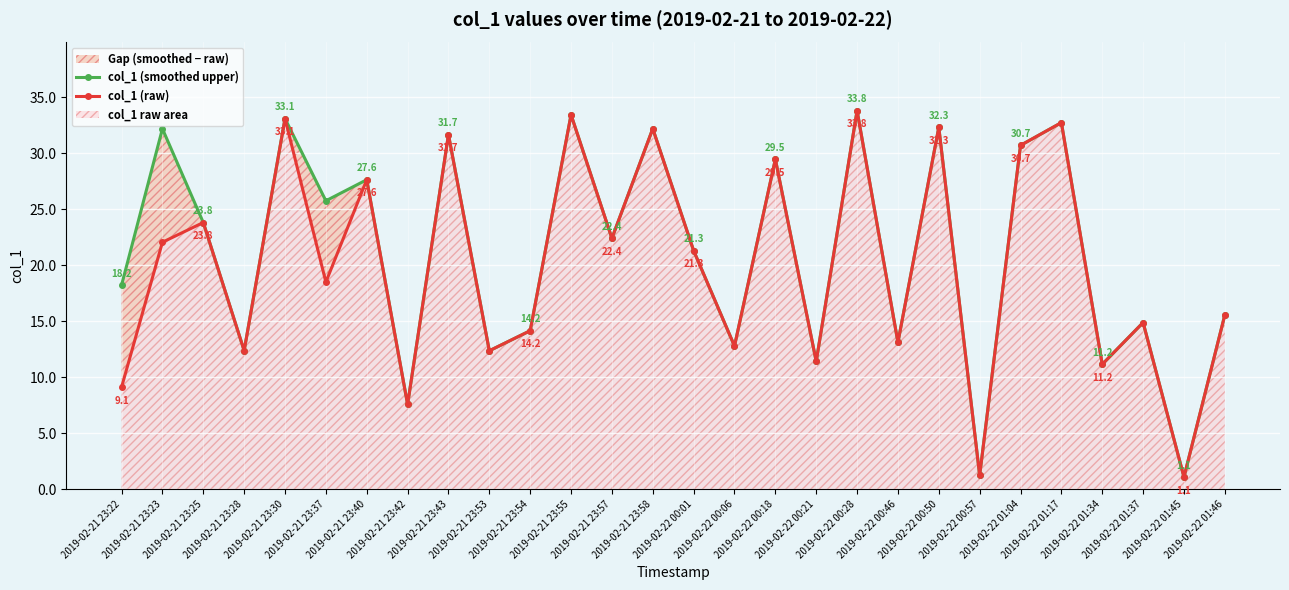

What is the difference between the col_1 (smoothed upper) values at 2019-02-22 00:21 and 2019-02-21 23:43?

20.2